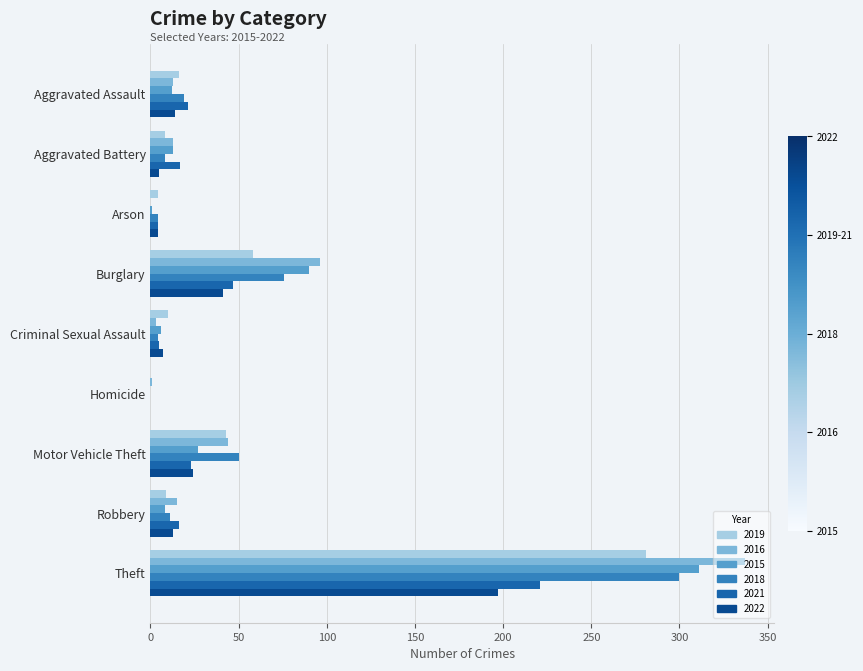

Where is 2015 nearest to the value 155?

Burglary